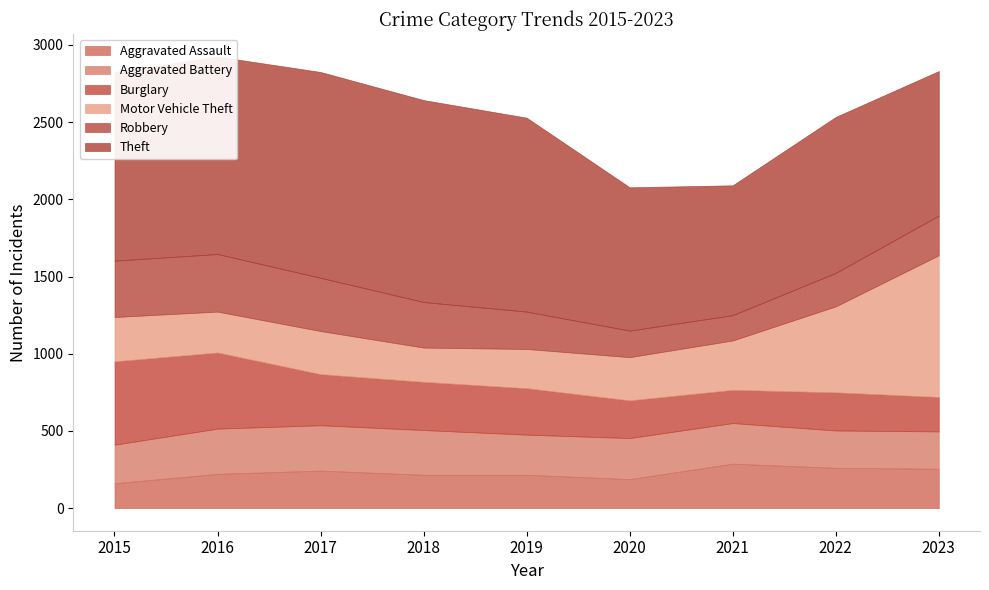

What is the value of the Aggravated Battery point at the 7th from the left?

263